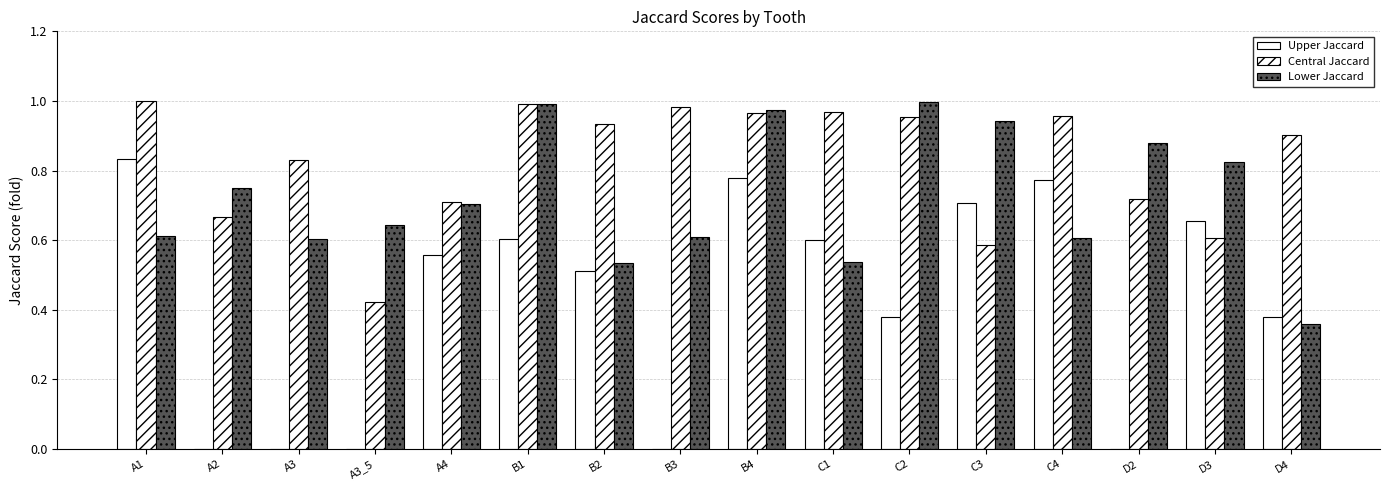

What is the spread (max minus min) of values at B4?

0.2